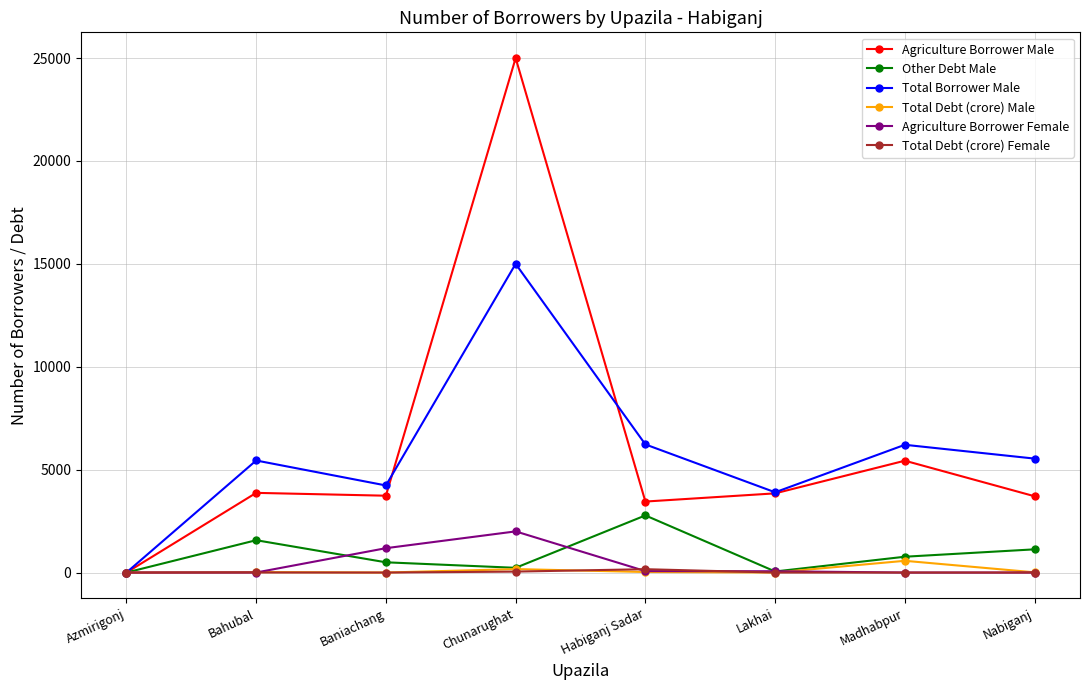

At which label does Other Debt Male first exceed 769?

Bahubal